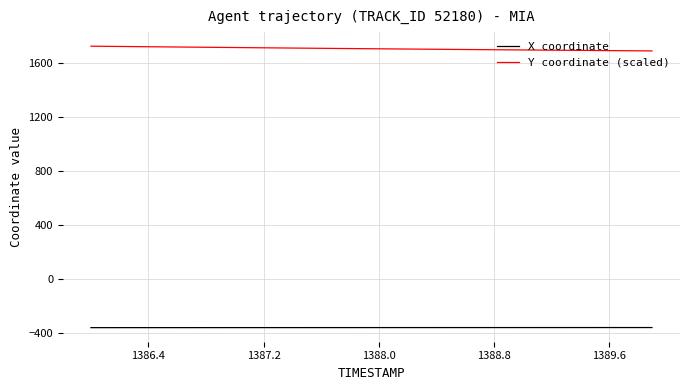

List the series in order of their overall mean, lowest first.

X coordinate, Y coordinate (scaled)